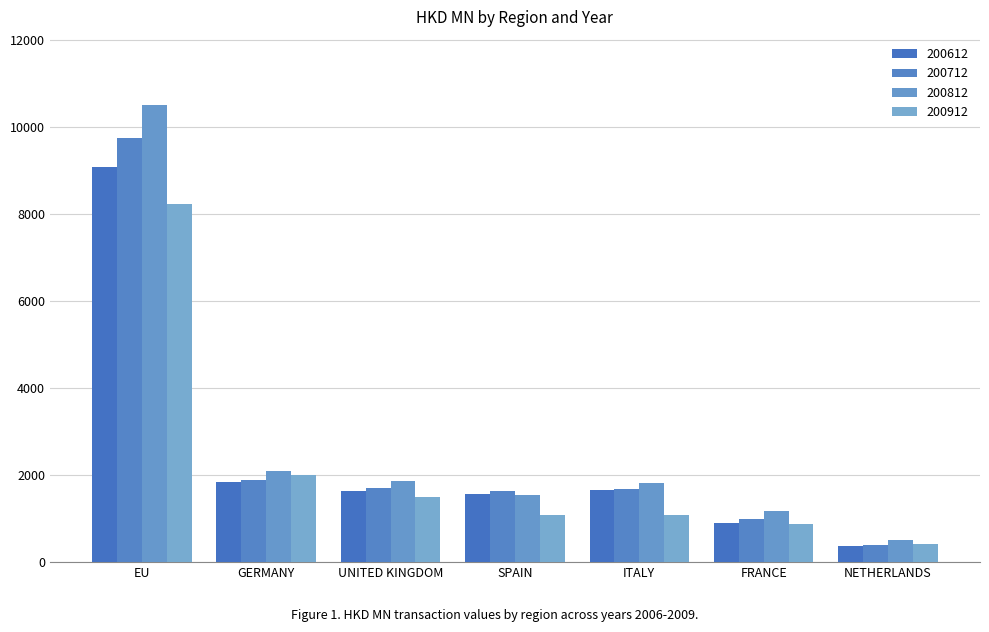

What is the sum of all 200912 values?

15168.0